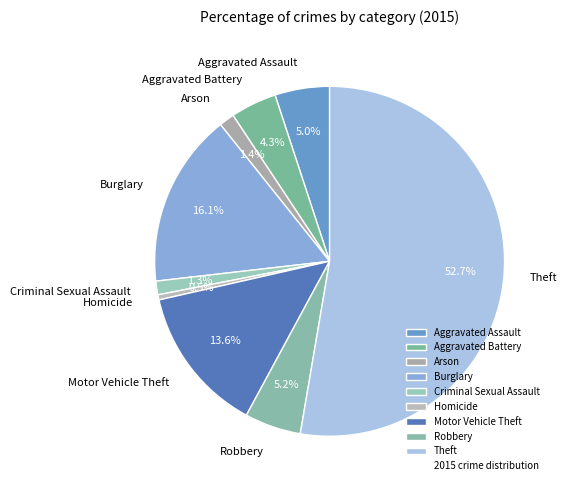

Between Motor Vehicle Theft and Arson, which is larger?

Motor Vehicle Theft